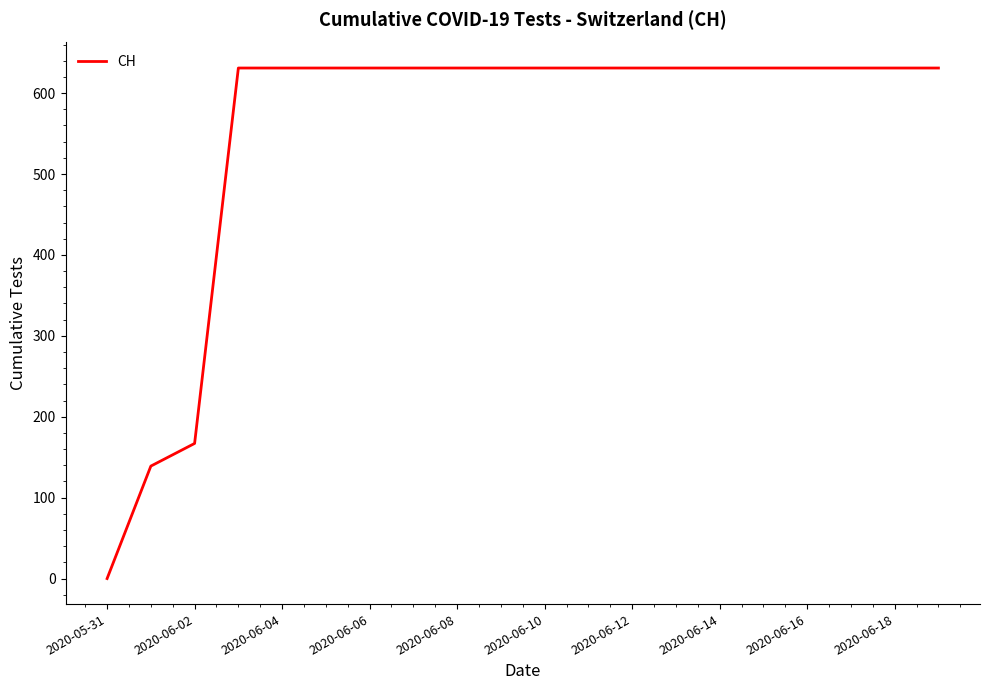

What is the maximum value shown in the chart?

631